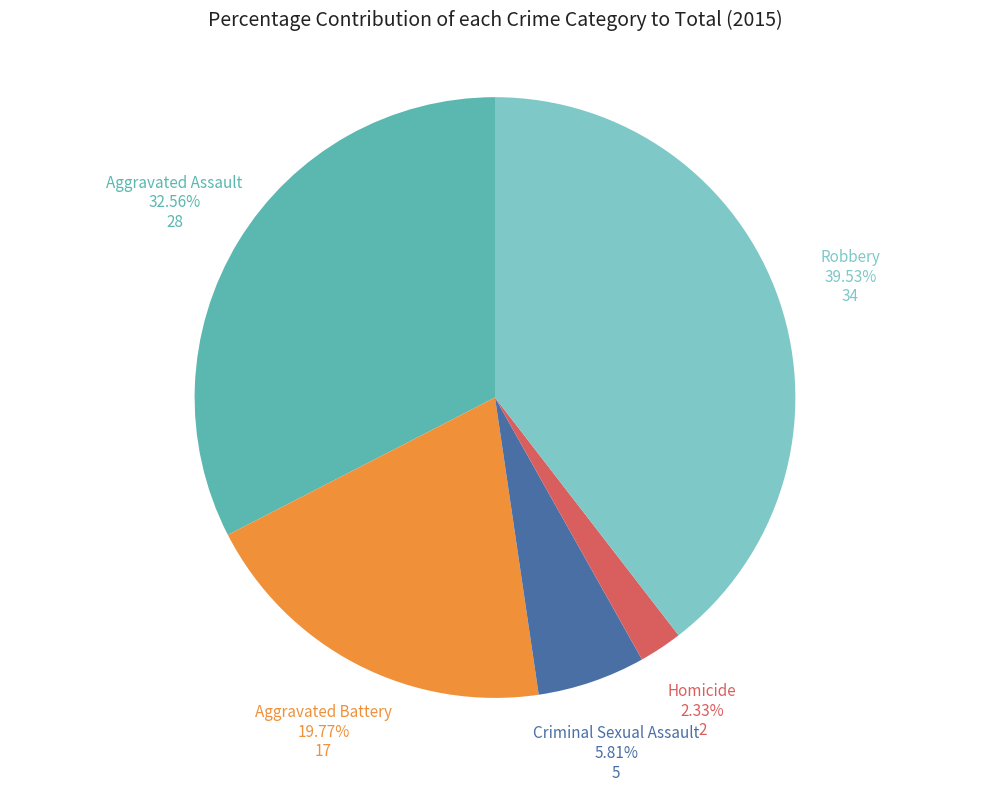

How much of the chart is everything except Robbery?

60.5%